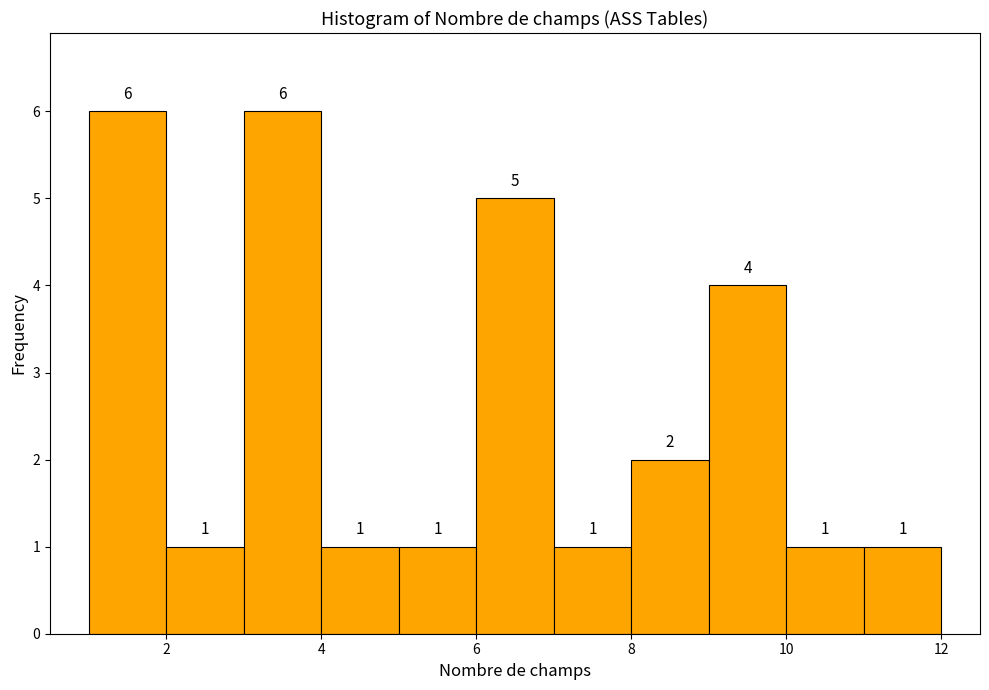

Reading left to right, list every bar in this chart as the range it spans on the x-axis followed by its height.

1 to 2: 6
2 to 3: 1
3 to 4: 6
4 to 5: 1
5 to 6: 1
6 to 7: 5
7 to 8: 1
8 to 9: 2
9 to 10: 4
10 to 11: 1
11 to 12: 1